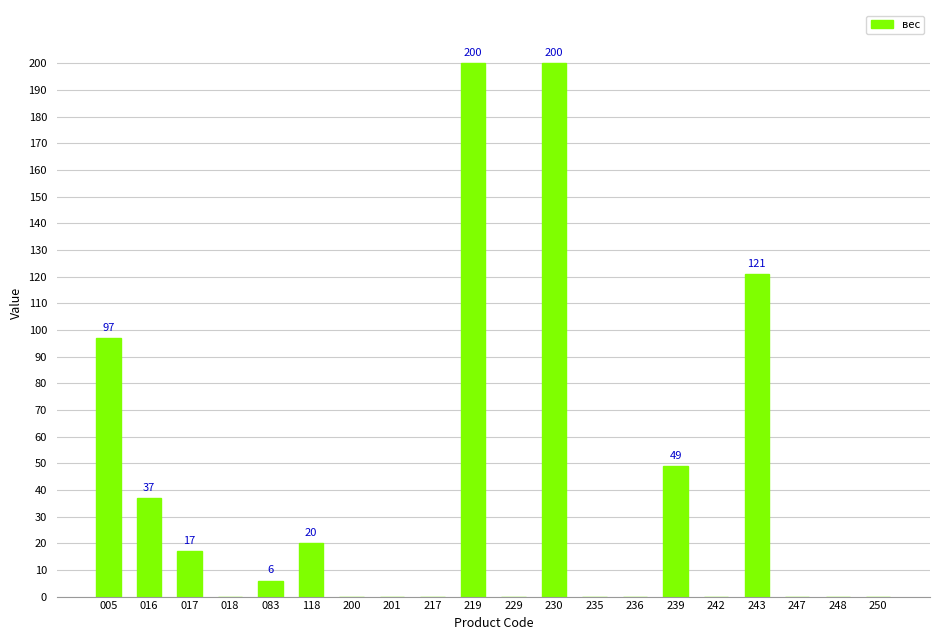

The chart shows a value of 8 at 118. True or false?

False